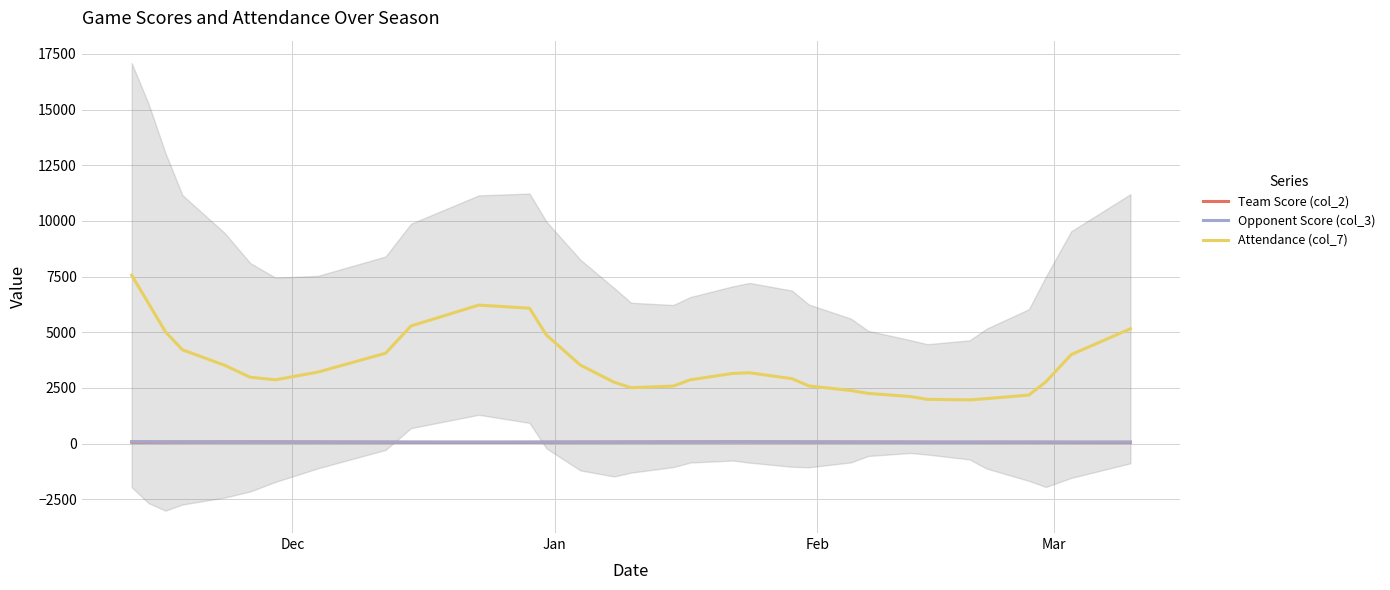

What is the difference between the maximum and minimum values in the Attendance (col_7) series?

5602.7